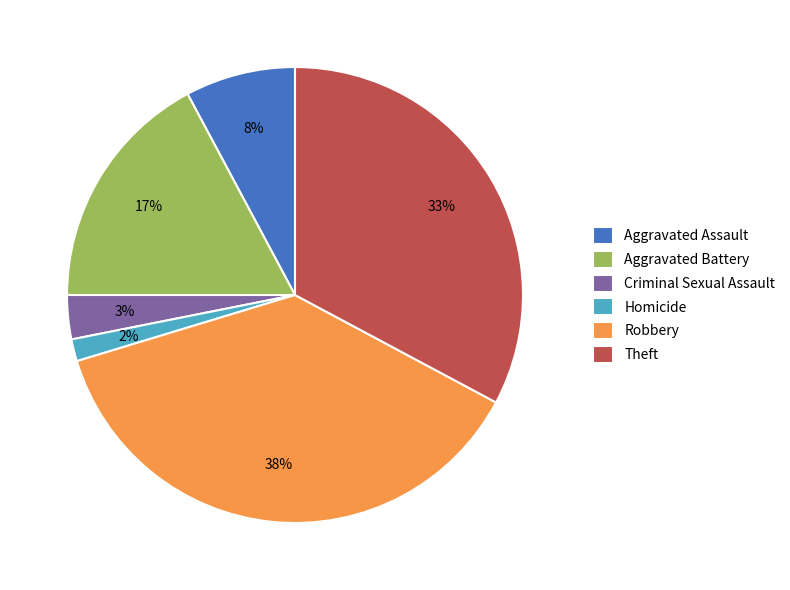

How many slices are in this pie chart?

6